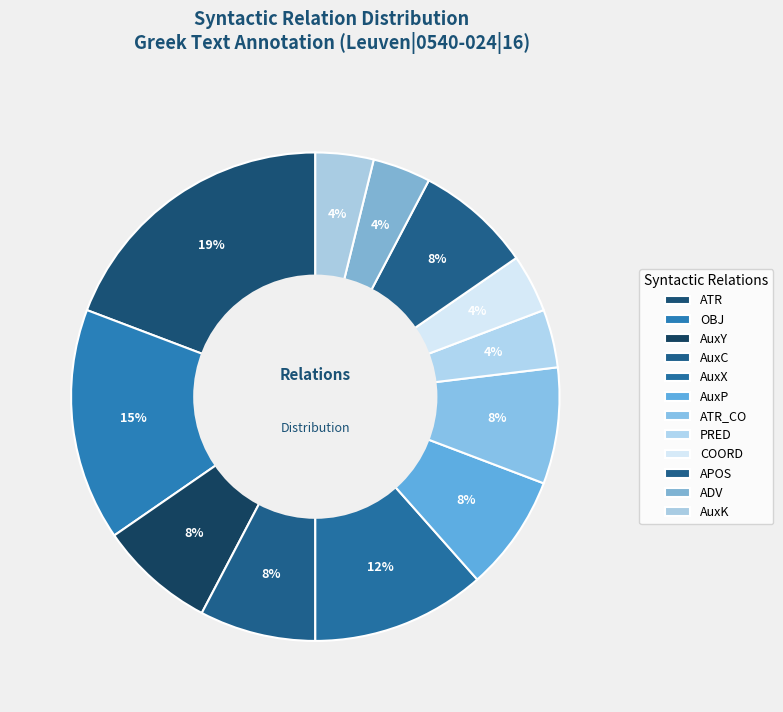

True or false: AuxX accounts for 3% of the total.

False